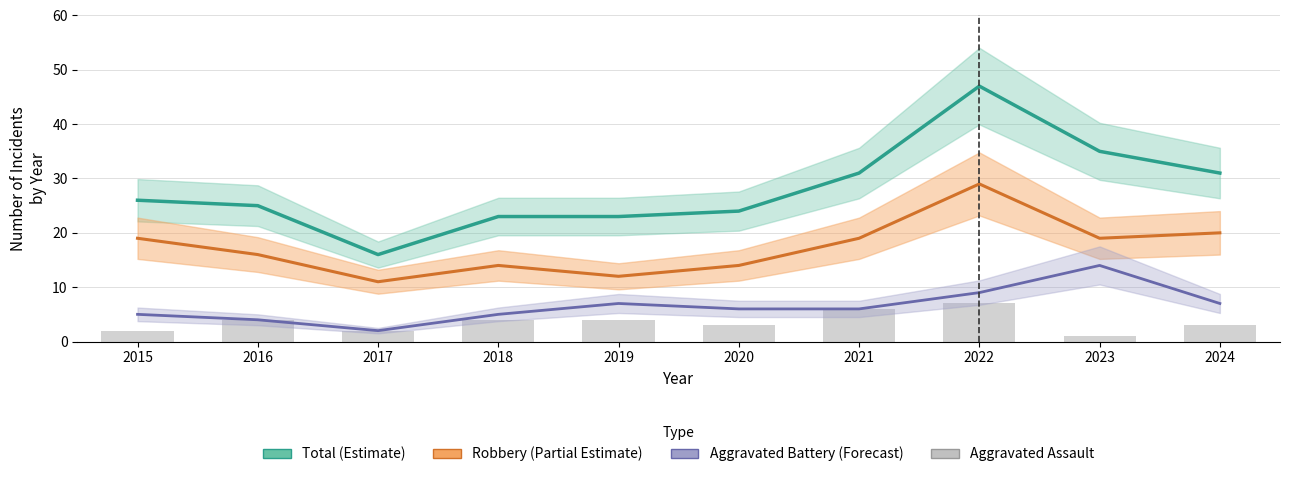

What are all the series names shown in the legend?

Total (Estimate), Robbery (Partial Estimate), Aggravated Battery (Forecast), Aggravated Assault